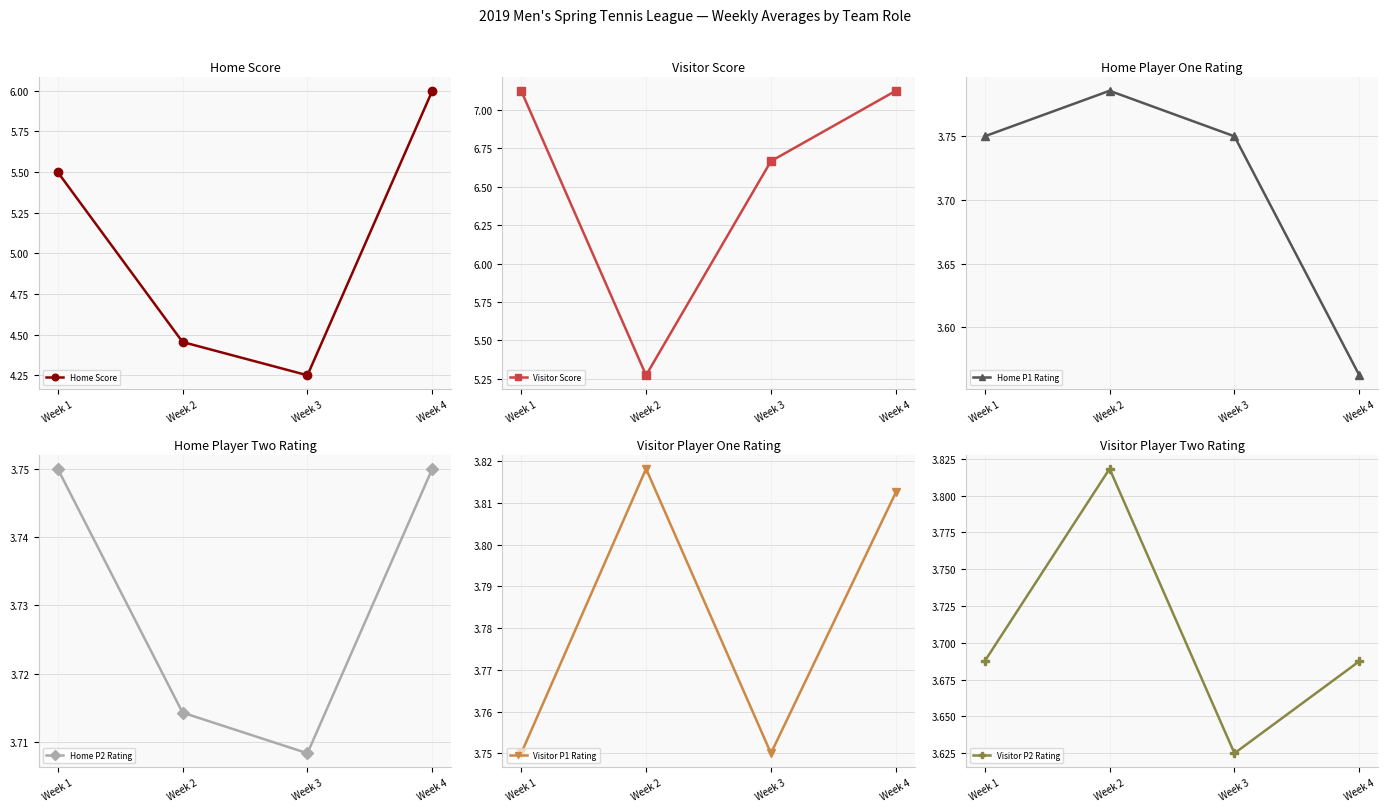

At which category does the chart reach its peak across all series?

Week 1